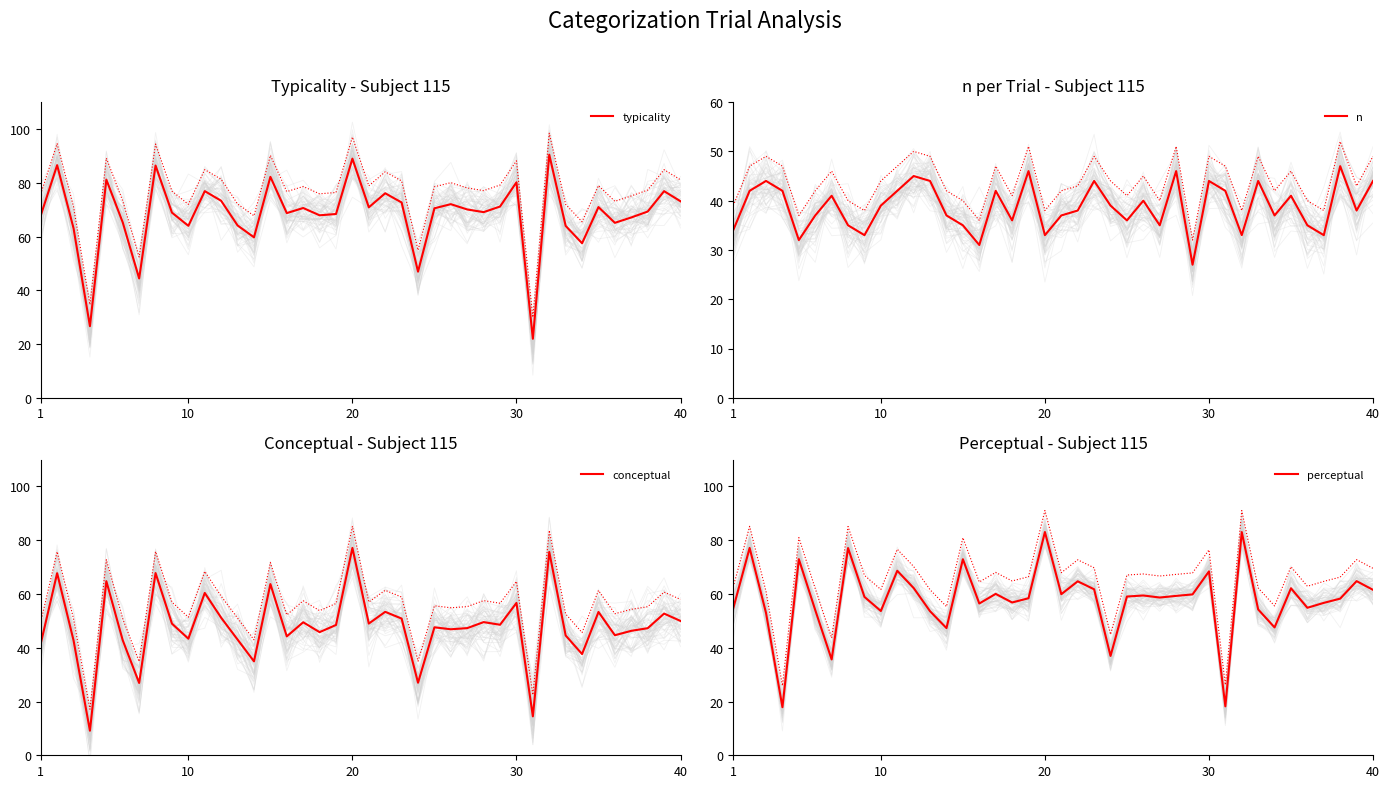

What is the lowest value of the conceptual series?

9.1